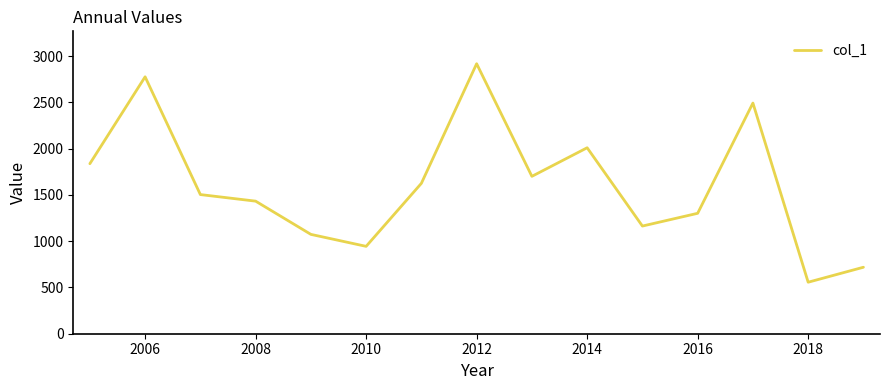

What is the difference between the maximum and minimum values?

2361.7